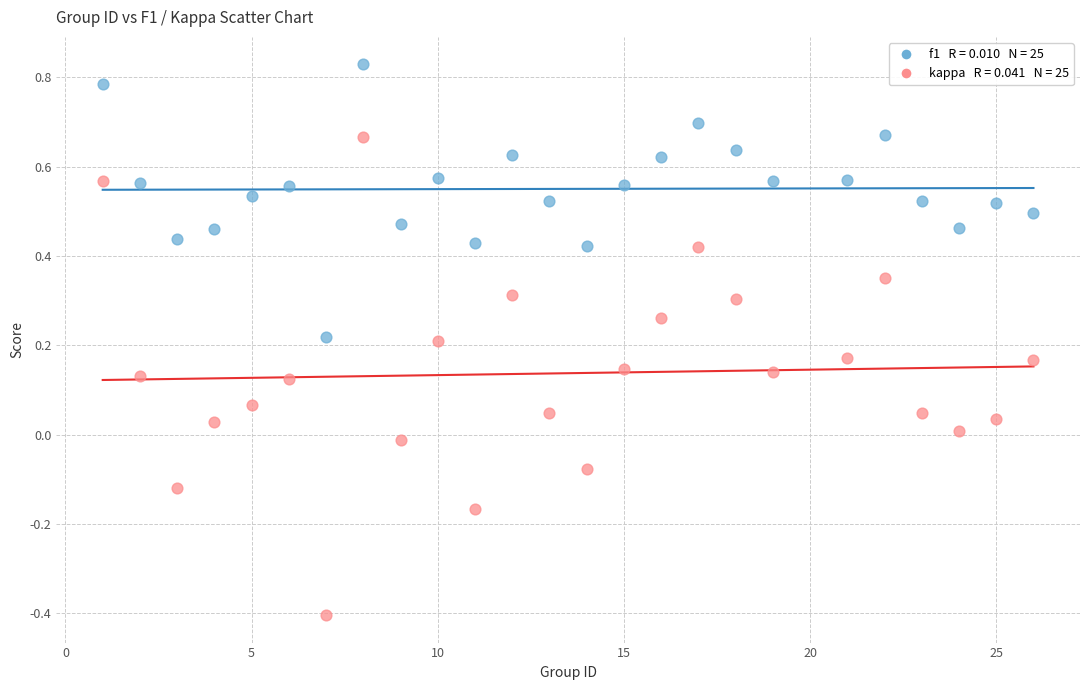

Across all data points, what is the range of Y values (max minus min)?

1.2